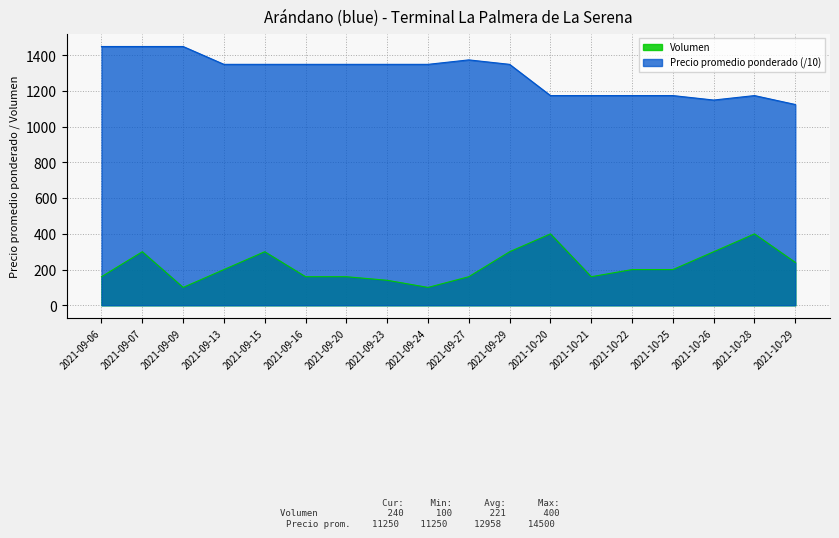

What is the difference between the maximum and minimum values in the Volumen series?

300